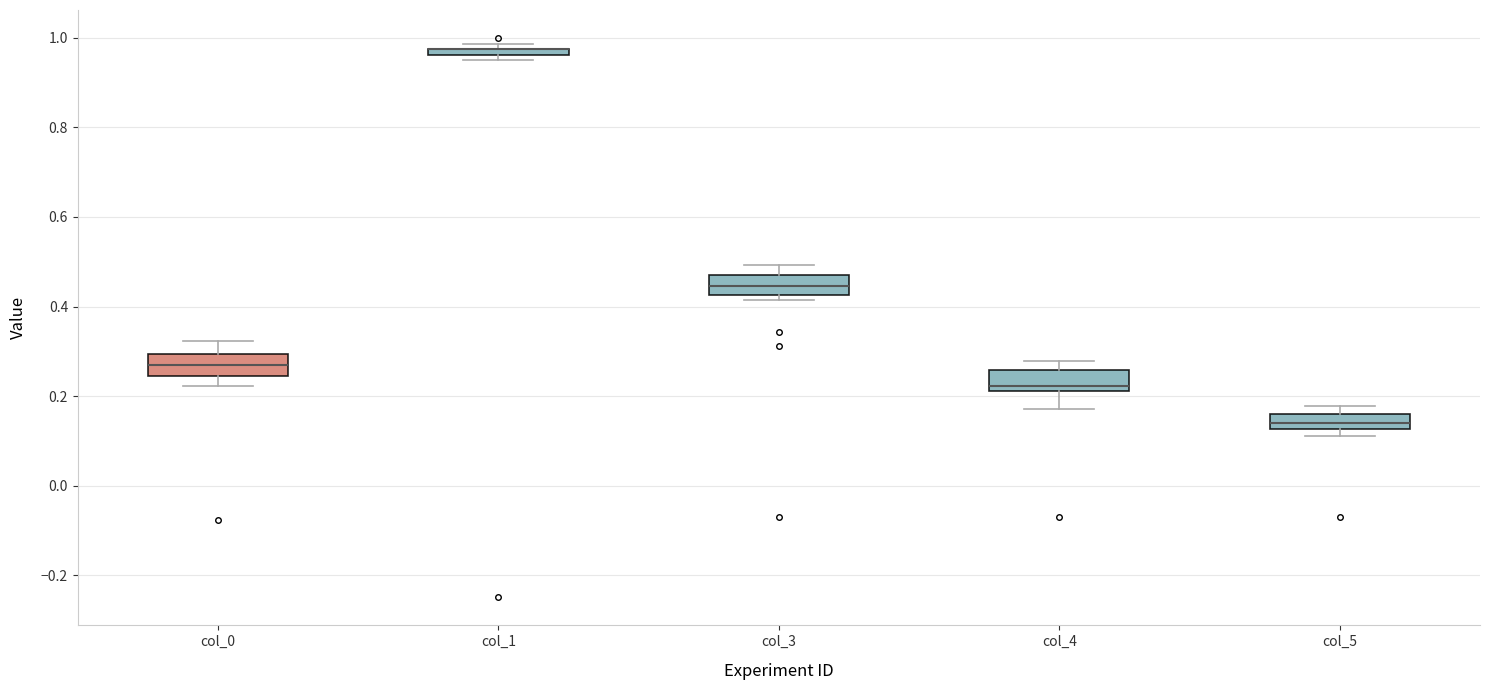

Where is the upper edge of the box for col_3 on the y-axis? The values are not printed on the chart, so give them approximately, as read against the axis.

0.48